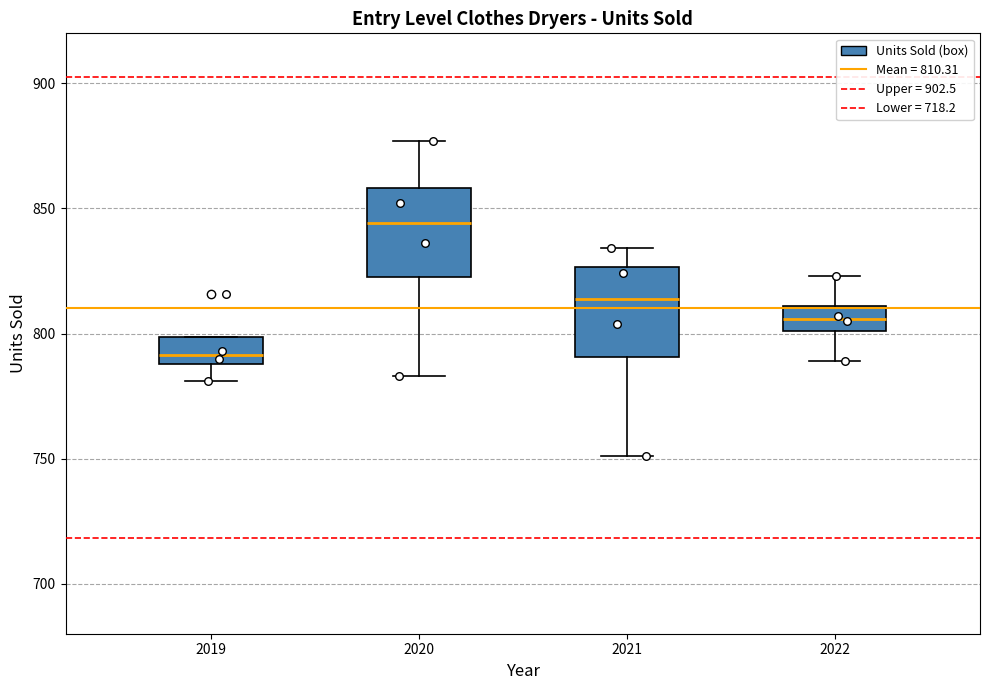

Reading left to right, read every box against the y-axis: the position of its median line, the range the box covers, and the ends of its whiskers. The values are not printed on the chart, so give them approximately, as read against the axis.

2019: median 790 (just above the box's lower edge), box 790 to 800, whiskers 780 to 800
2020: median 845, box 825 to 860, whiskers 785 to 875
2021: median 815, box 790 to 825, whiskers 750 to 835
2022: median 805, box 800 to 810, whiskers 790 to 825